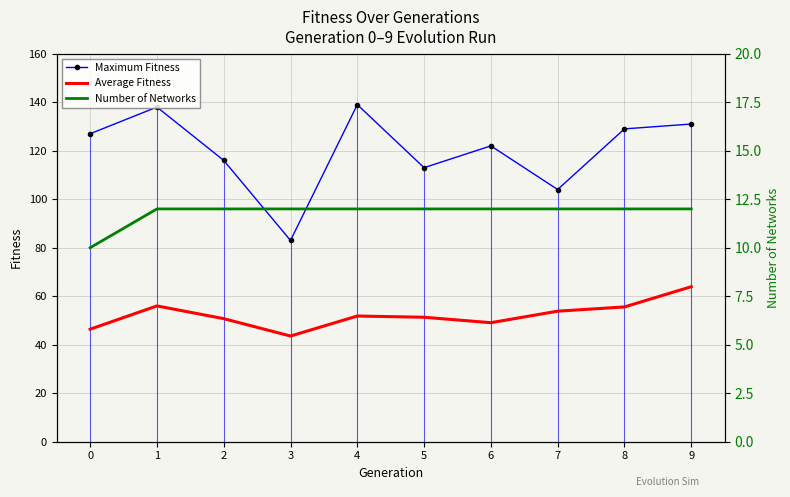

True or false: Maximum Fitness and Number of Networks cross at least once.

False